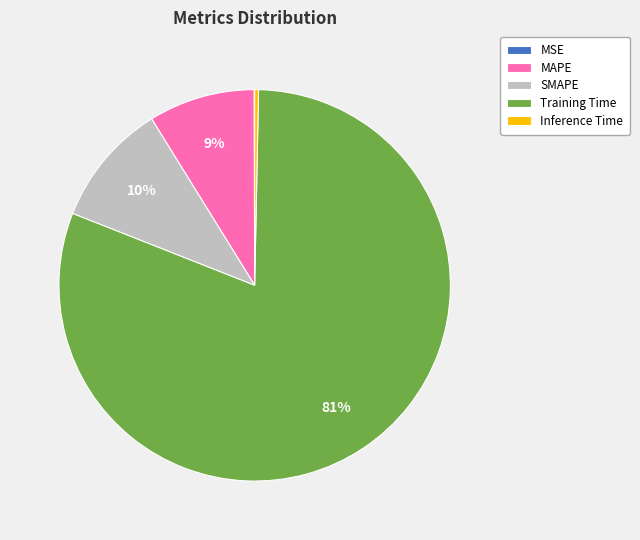

To the nearest percent, what is the average slice percentage?

20%